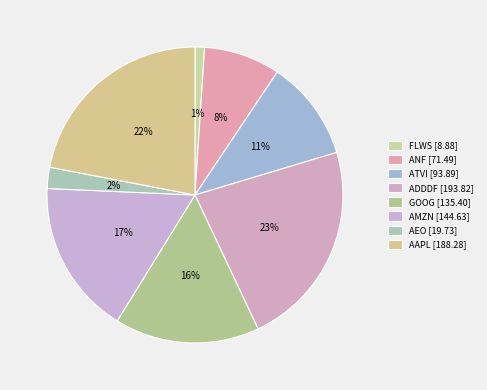

What is the total percentage of ATVI and AMZN?

27.9%